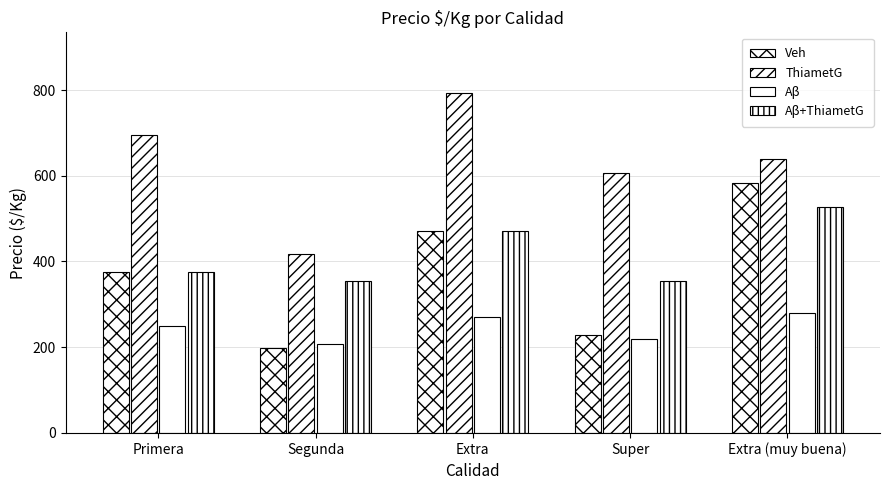

How many bars are there in each group?

4